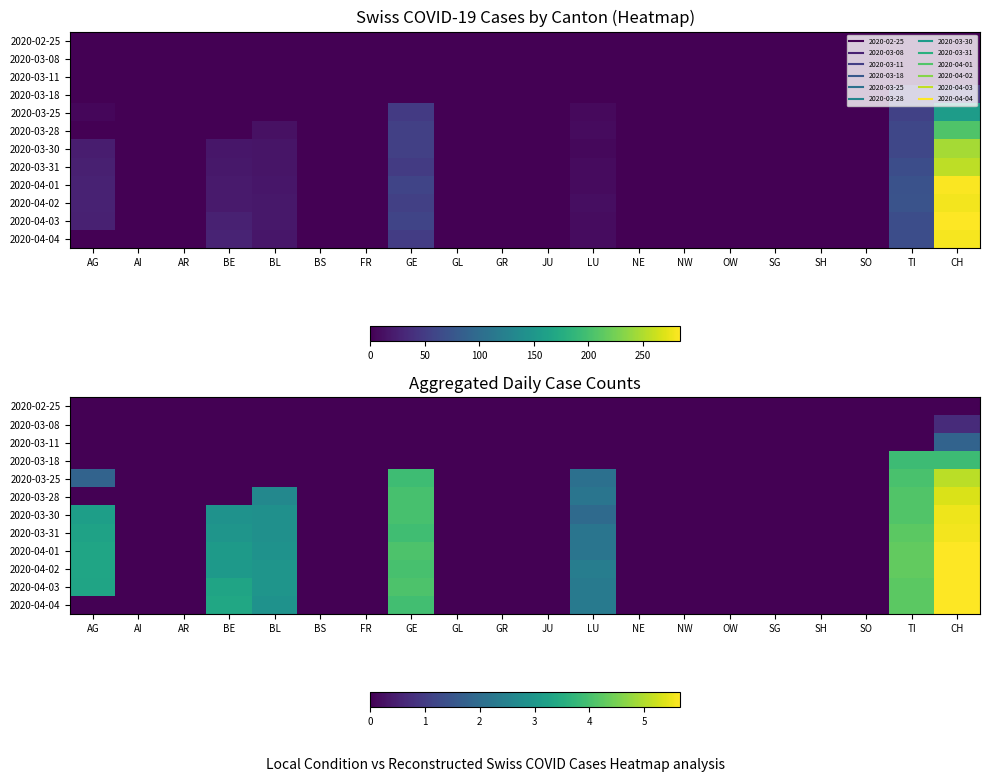

Which has a higher value, SG or CH?

SG